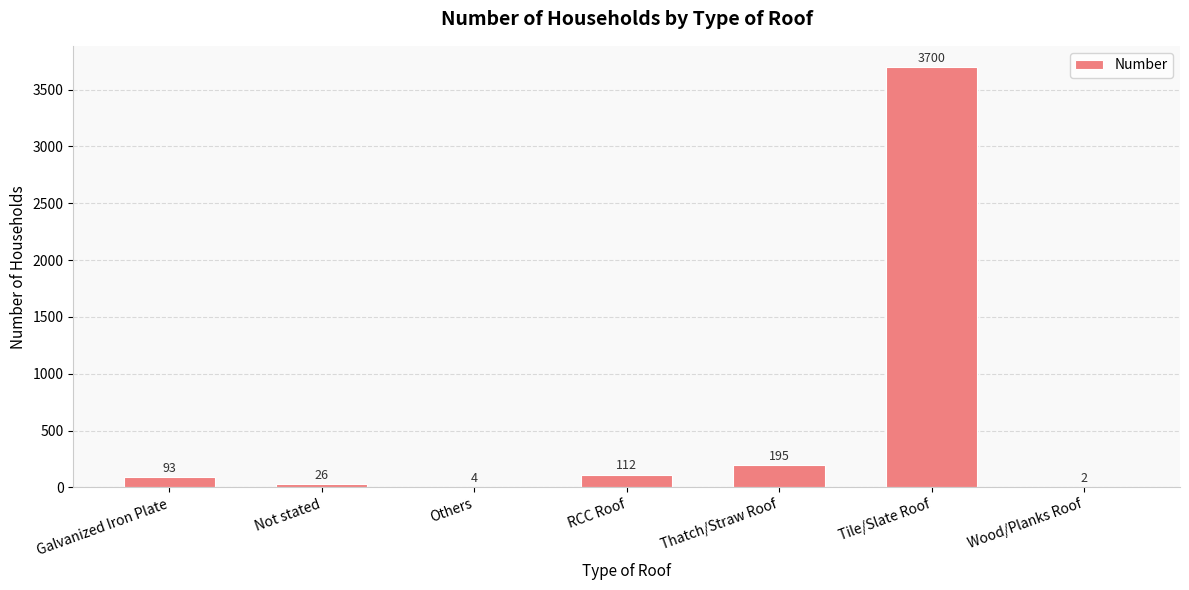

How many categories are shown in the chart?

7